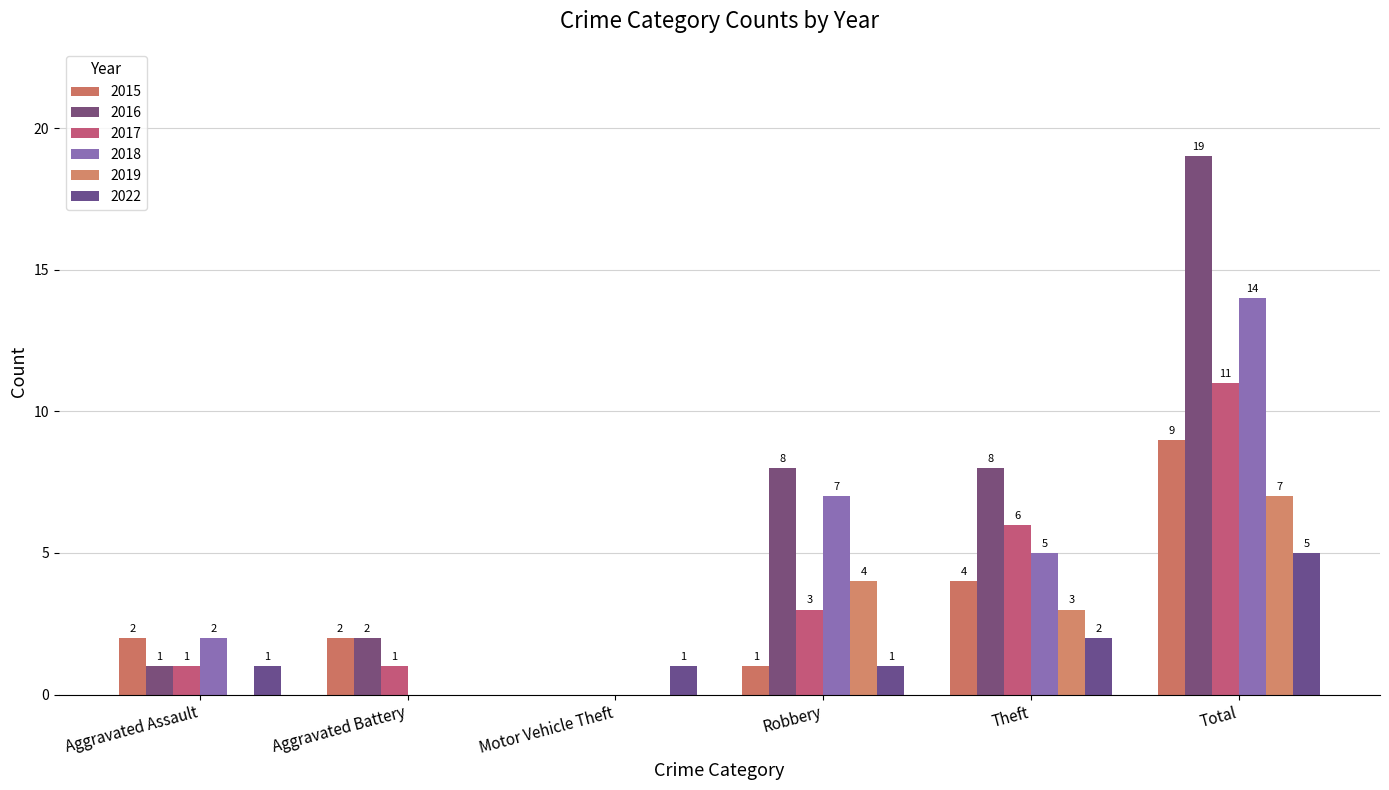

Which series changed the most between Motor Vehicle Theft and Total?

2016